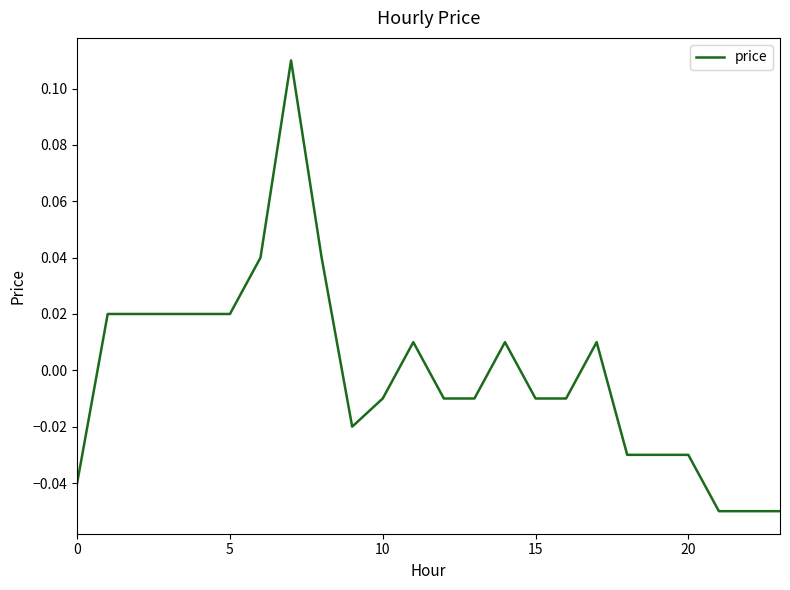

Does the chart have visible grid lines?

No